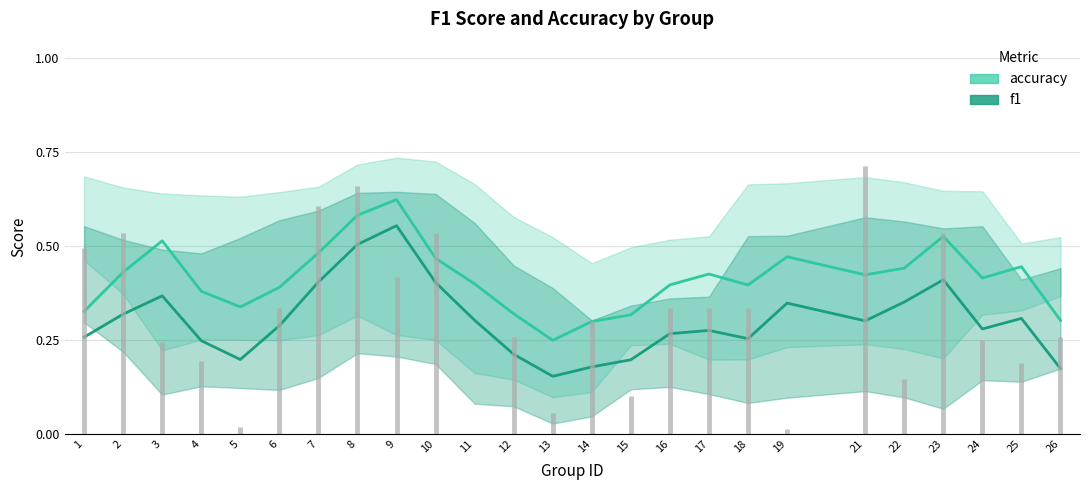

Which label corresponds to the largest value in the chart?

9